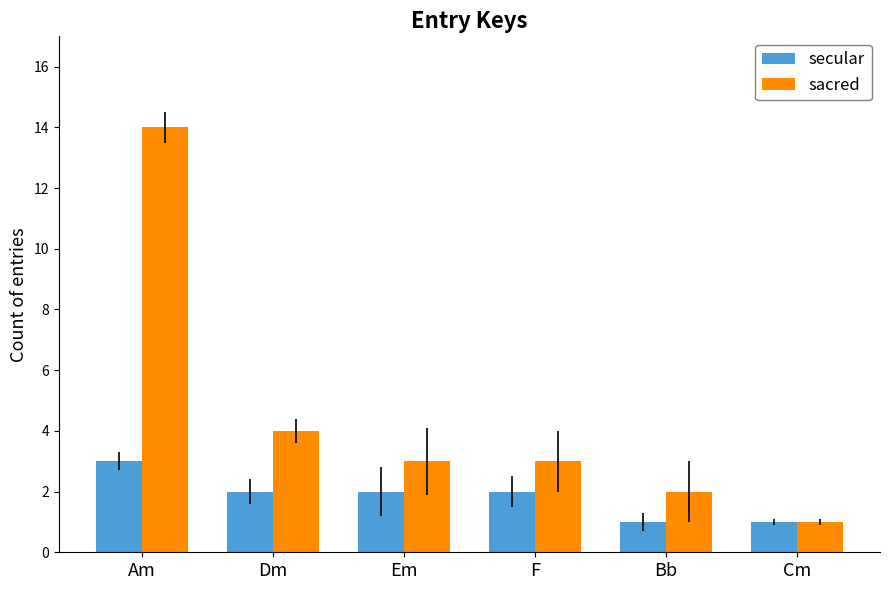

The secular series shows 2 at F. True or false?

True